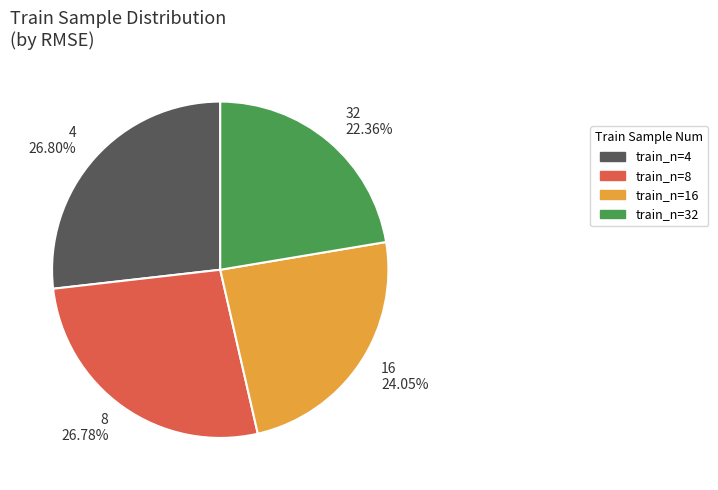

To the nearest percent, what is the average slice percentage?

25%